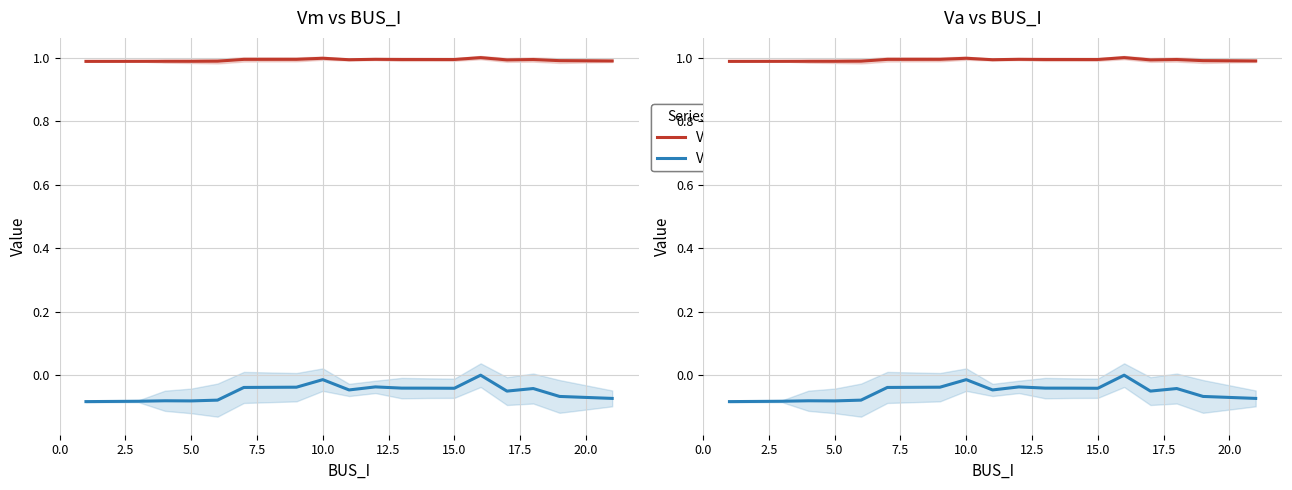

True or false: Va has a value of -0.0 at 0.0.

False